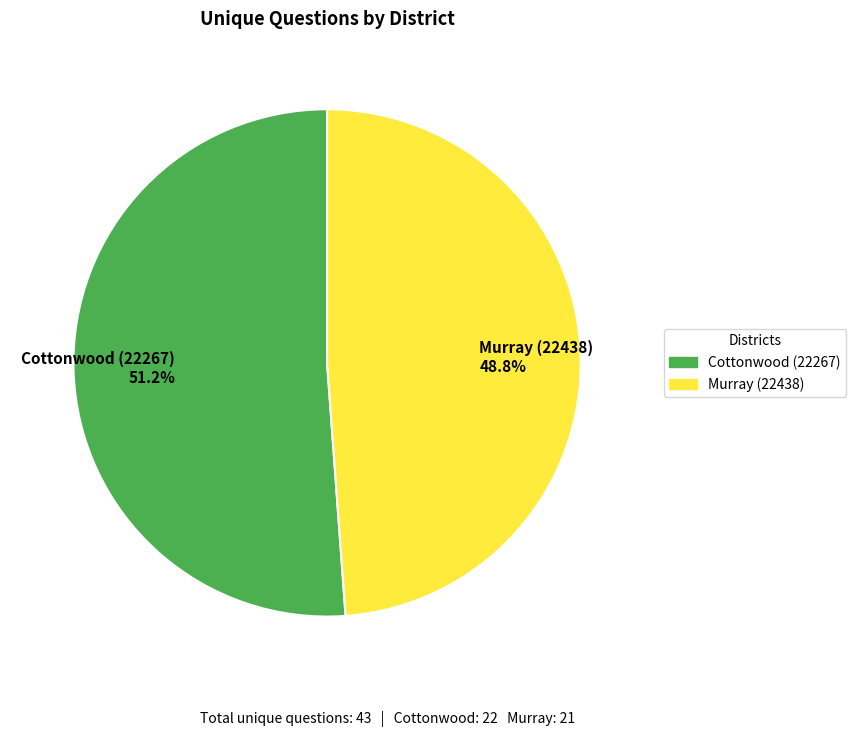

What is the ratio of the value at Cottonwood (22267) 51.2% to the value at Murray (22438) 48.8%?

1.0